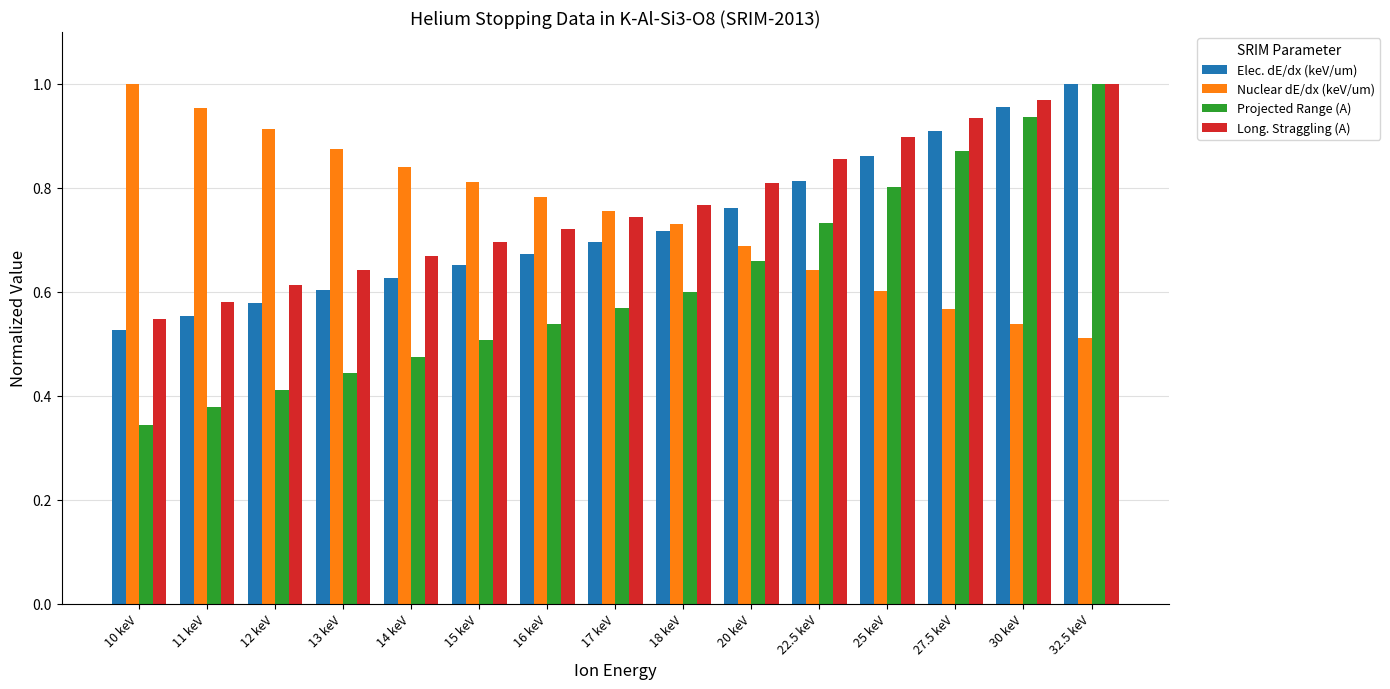

What is the sum of the Projected Range (A) values at 17 keV and 20 keV?

1.2